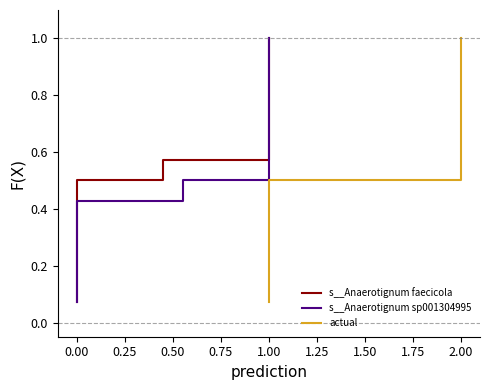

Does the chart have visible grid lines?

No